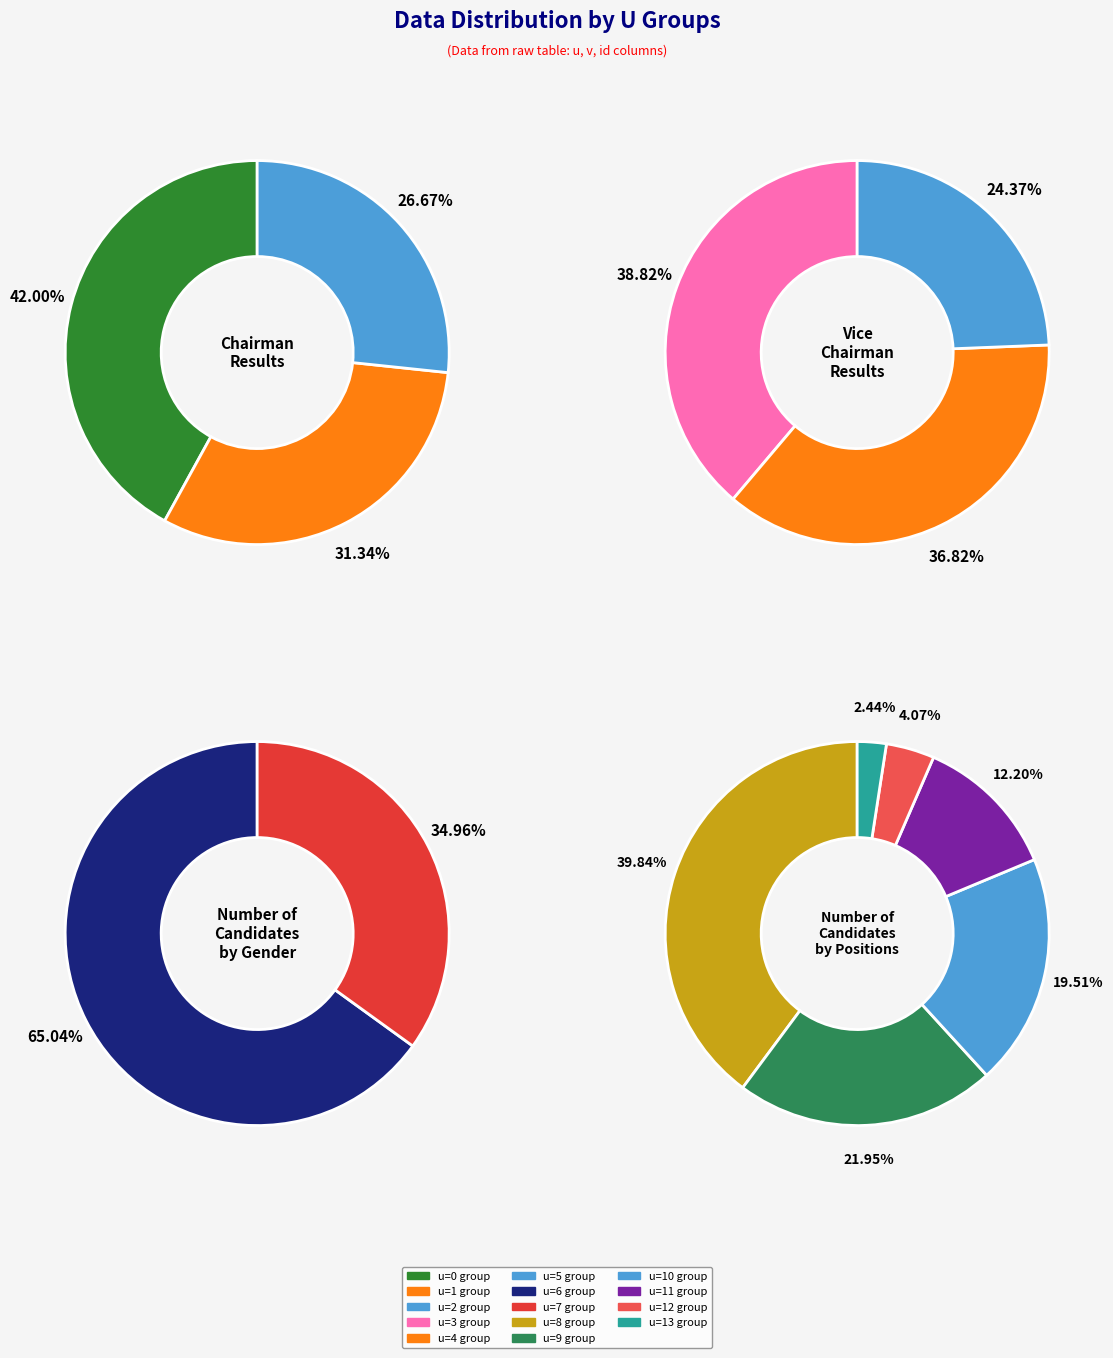

What is the ratio of the value at 7 to the value at 12?

8.6